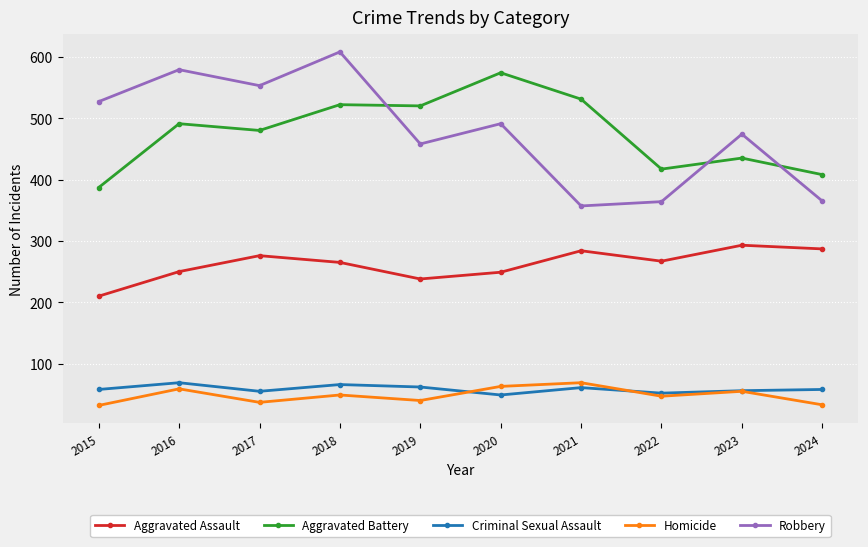

At which label is Aggravated Battery closest to 480?

2017